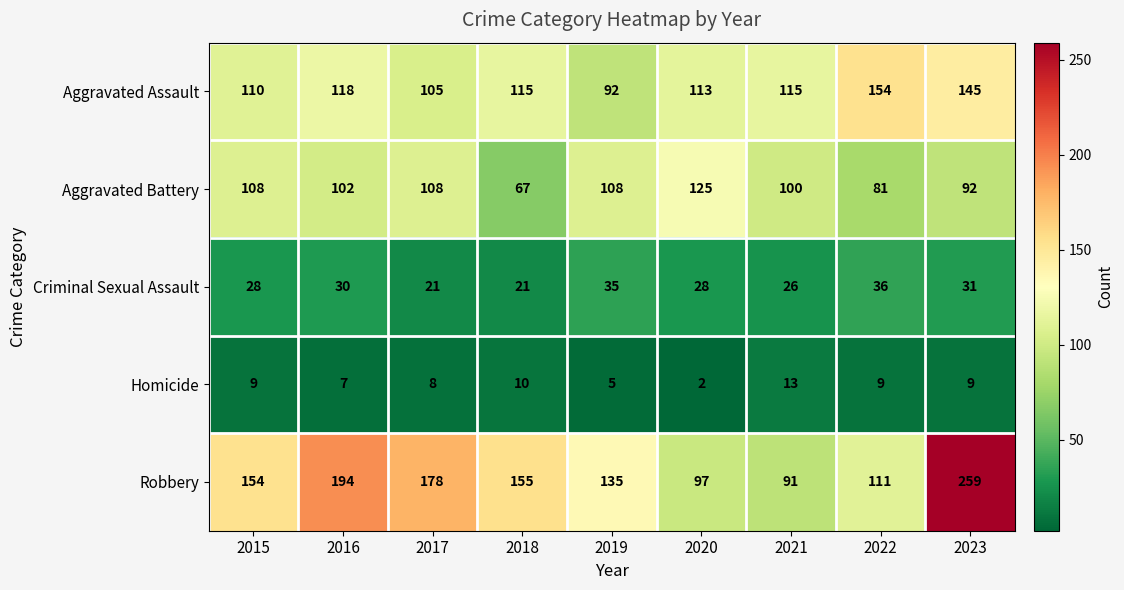

The value of Aggravated Assault at 2021 is 115. True or false?

True